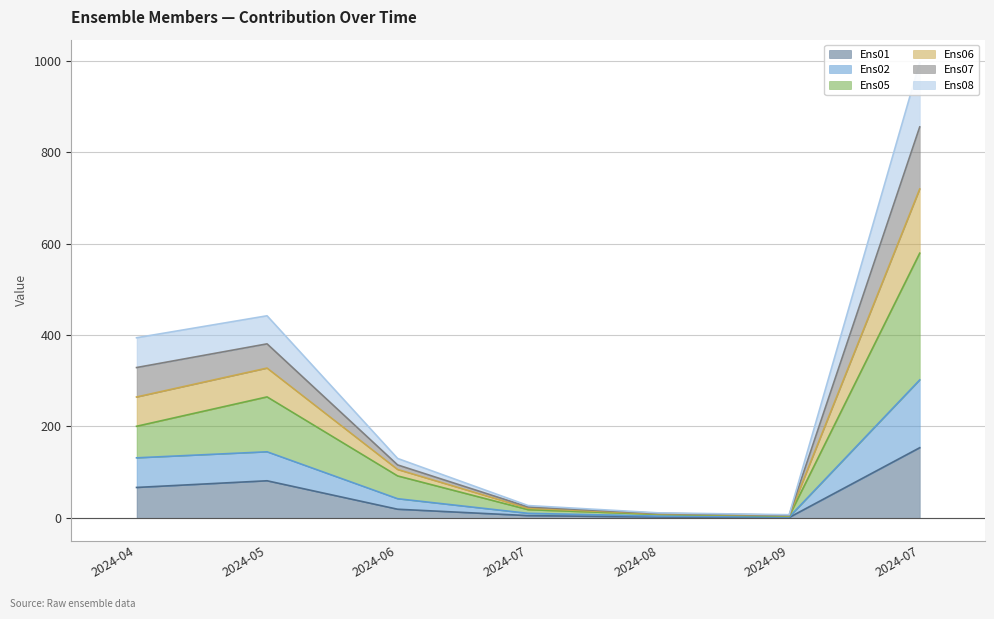

What position from the right is 2024-05-16?

6